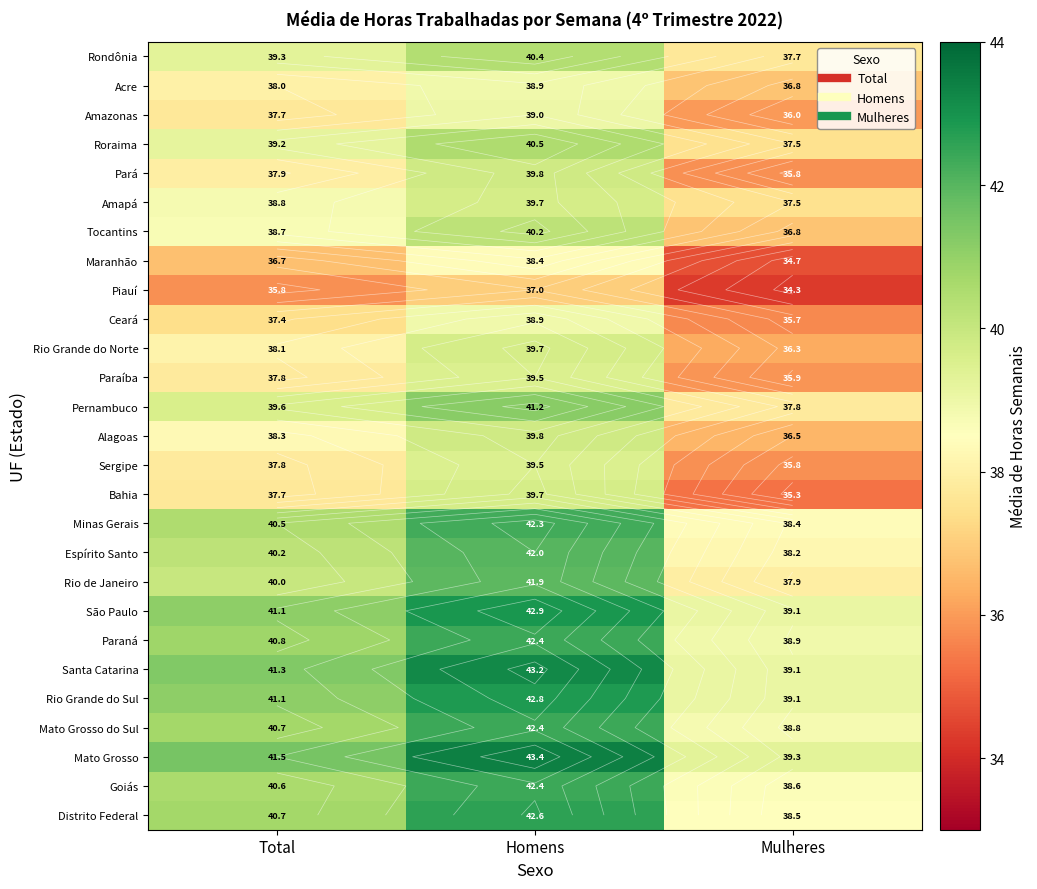

What is the sum of all Ceará values?

112.0